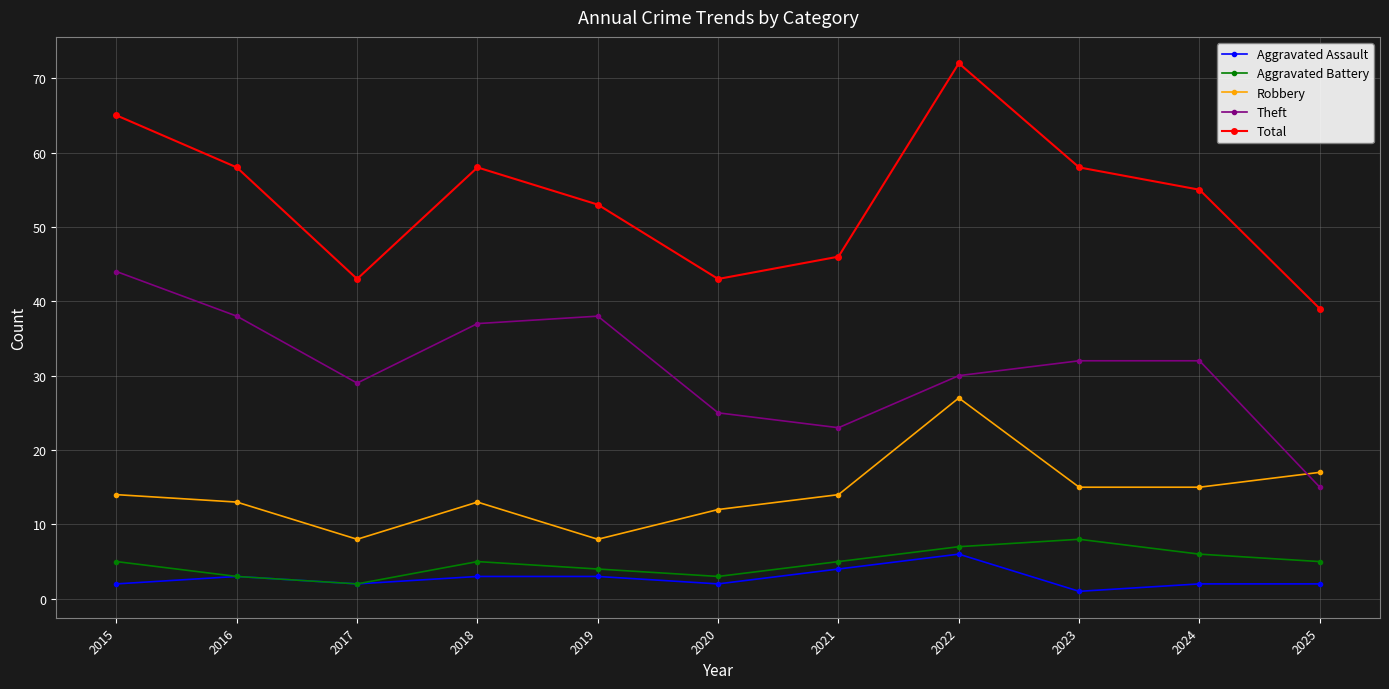

Which series changed the most between 2016 and 2025?

Theft